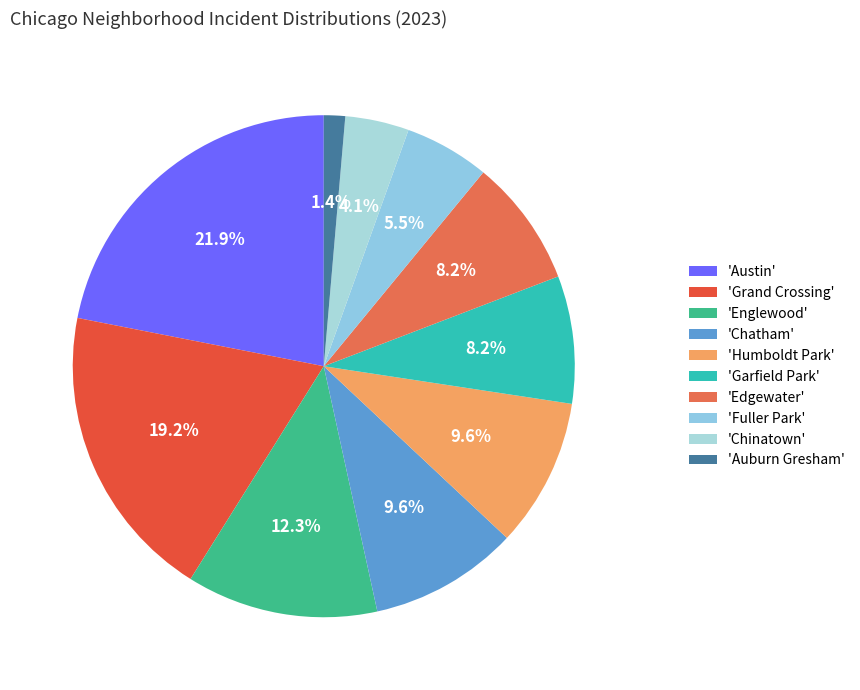

Which slice is the smallest?

'Auburn Gresham'